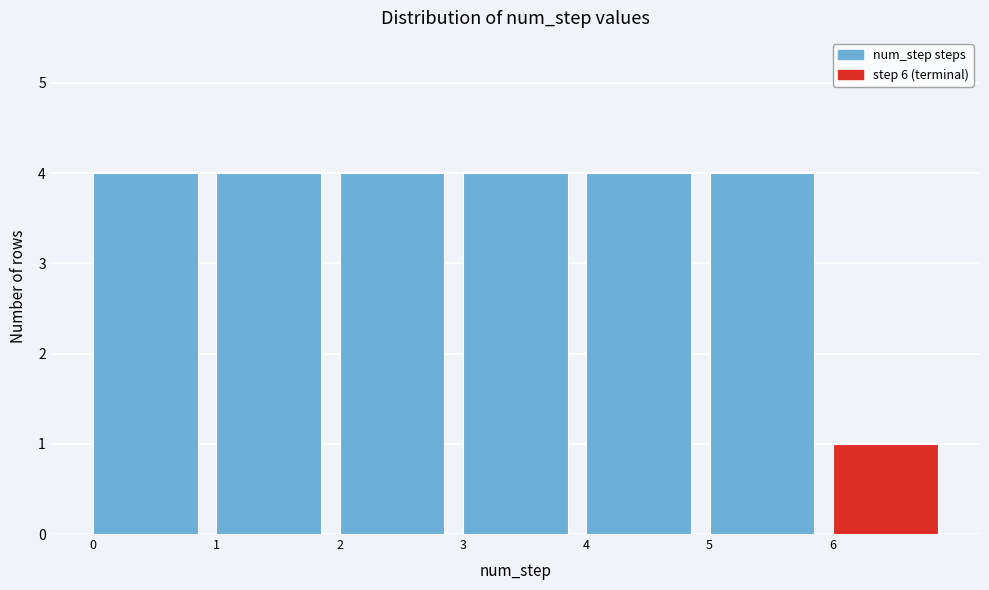

Reading left to right, transcribe this chart: for each bar, give the range it covers on the x-axis and its height. The values are not printed on the chart, so give them approximately, as read against the axis.

0 to 1: 4
1 to 2: 4
2 to 3: 4
3 to 4: 4
4 to 5: 4
5 to 6: 4
6 to 7: 1